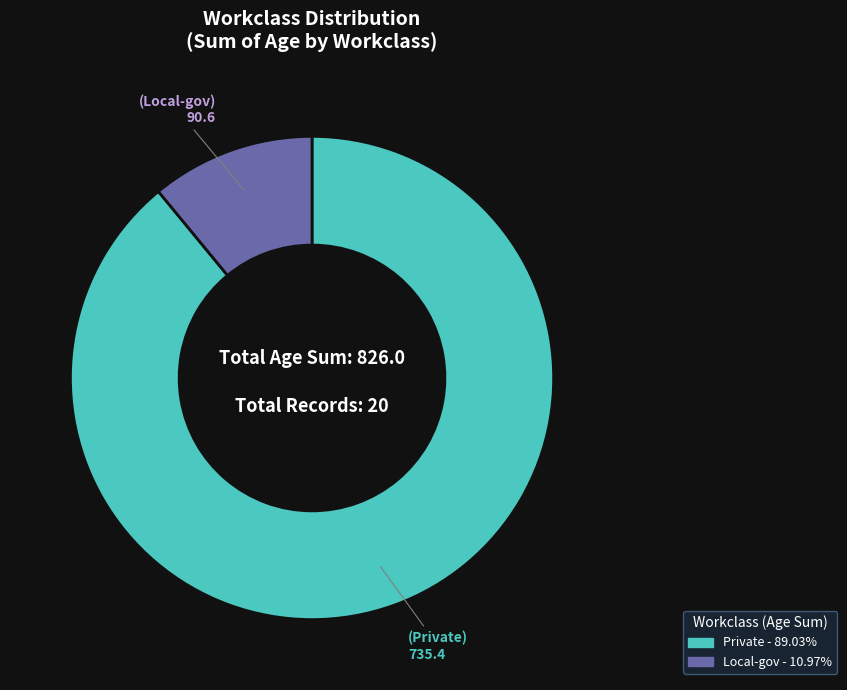

Is there a majority slice in this chart?

Yes